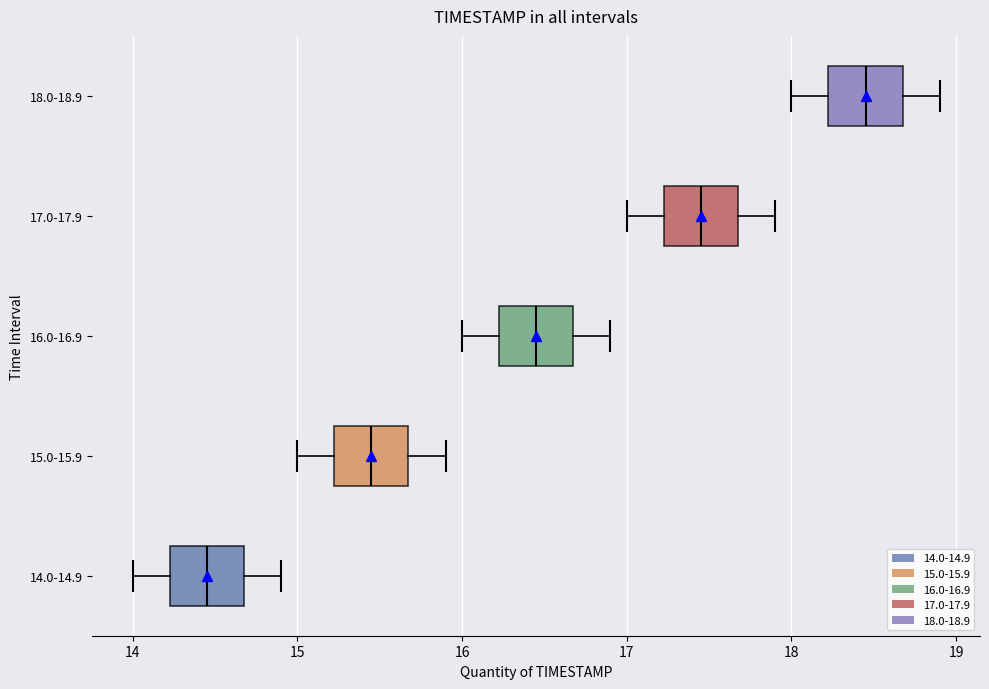

Reading bottom to top, read every box against the x-axis: the position of its median line, the range the box covers, and the ends of its whiskers. The values are not printed on the chart, so give them approximately, as read against the axis.

14.0-14.9: median 14.5, box 14.2 to 14.7, whiskers 14.0 to 14.9
15.0-15.9: median 15.5, box 15.2 to 15.7, whiskers 15.0 to 15.9
16.0-16.9: median 16.5, box 16.2 to 16.7, whiskers 16.0 to 16.9
17.0-17.9: median 17.5, box 17.2 to 17.7, whiskers 17.0 to 17.9
18.0-18.9: median 18.5, box 18.2 to 18.7, whiskers 18.0 to 18.9